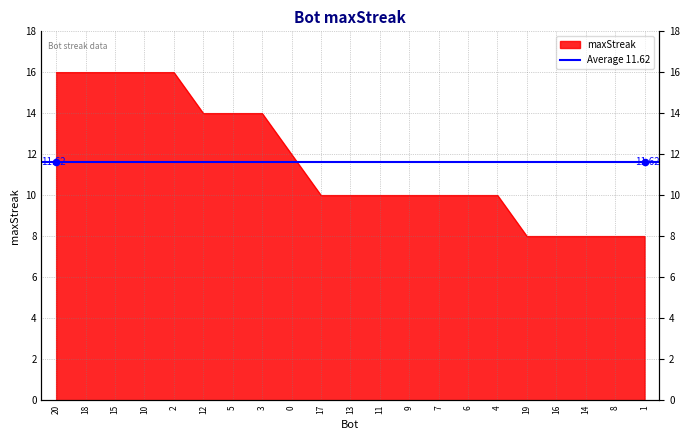

What is the change in value from 20 to 1?

-8